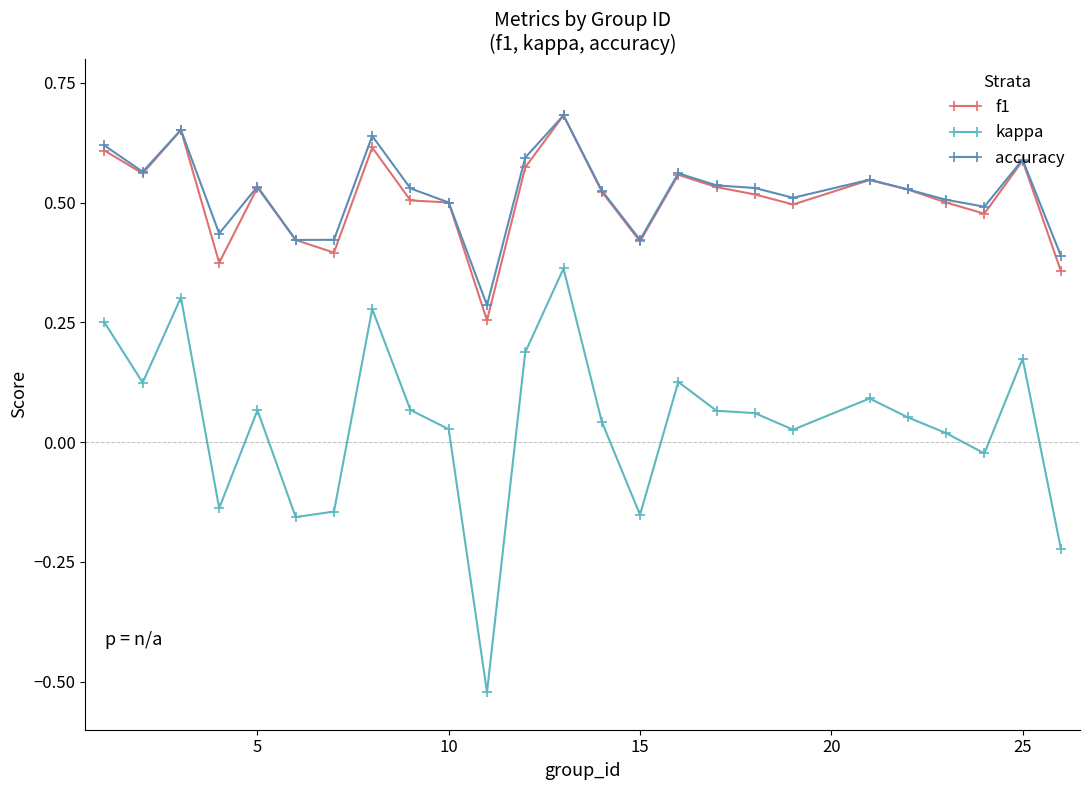

Which series has the widest spread of values?

kappa